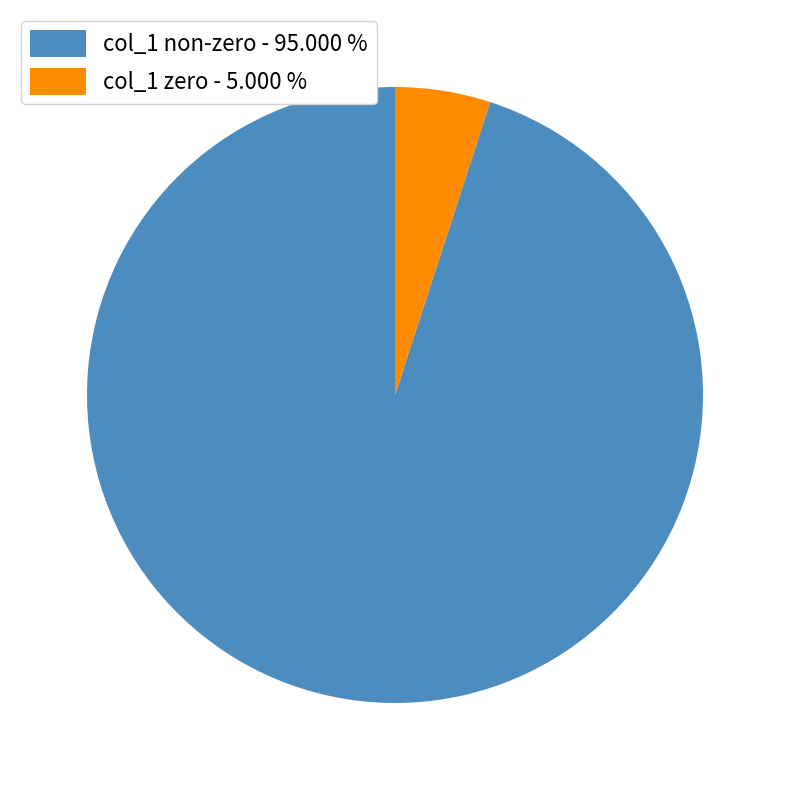

Rank the categories by value from highest to lowest.

col_1 non-zero - 95.000 %, col_1 zero - 5.000 %